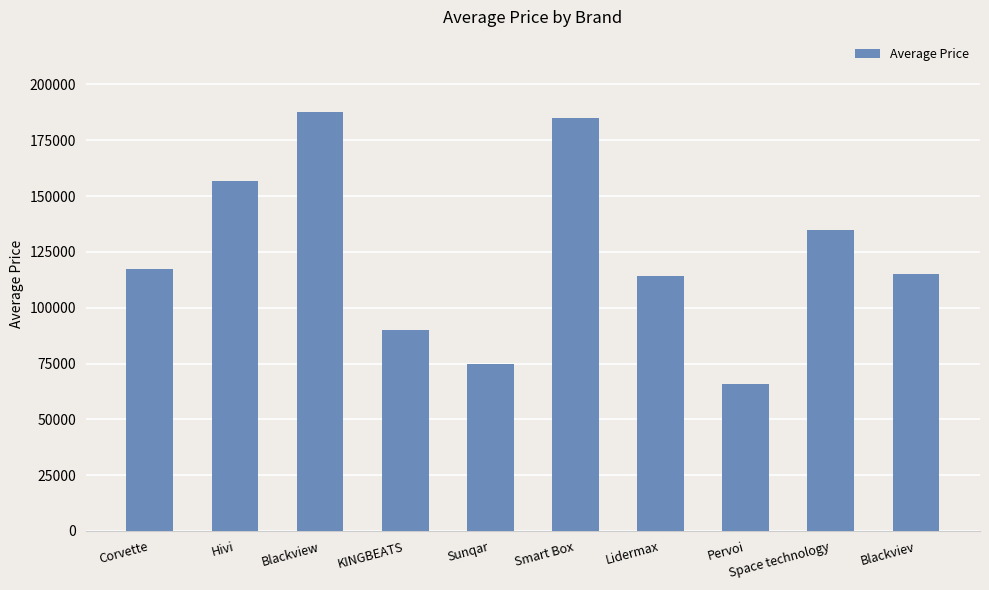

Which label corresponds to the smallest value in the chart?

Pervoi